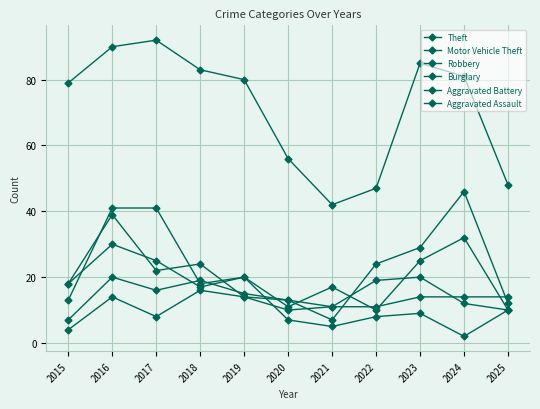

How many data points does each series have?

11